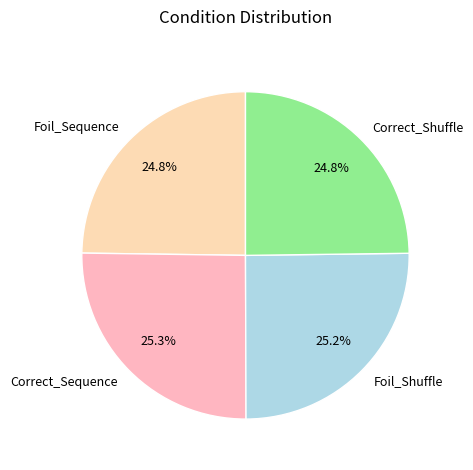

Count the number of slices in the pie.

4